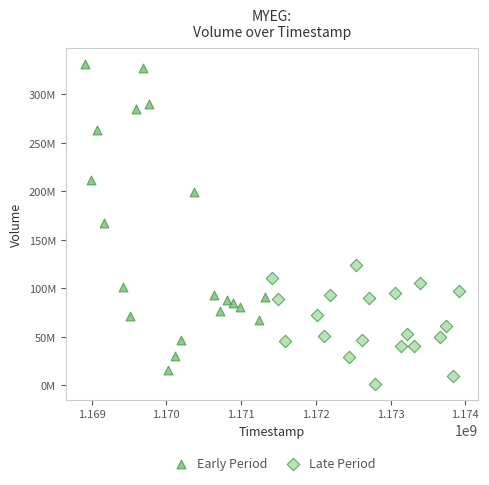

What are all the series names shown in the legend?

Early Period, Late Period